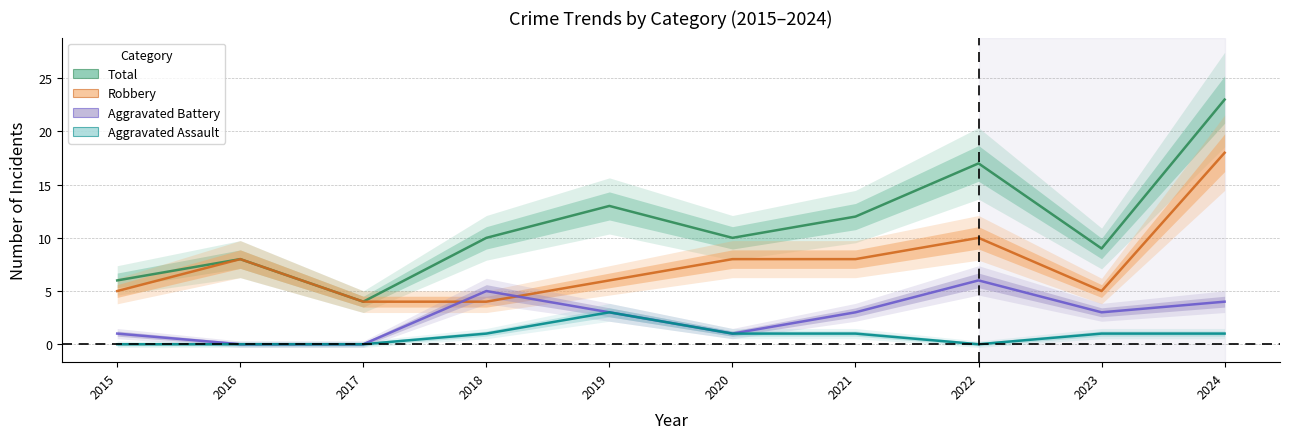

Reading left to right, extract all data points from this chart.

Aggravated Assault: 0	0	0	1	3	1	1	0	1	1
Aggravated Battery: 1	0	0	5	3	1	3	6	3	4
Robbery: 5	8	4	4	6	8	8	10	5	18
Total: 6	8	4	10	13	10	12	17	9	23